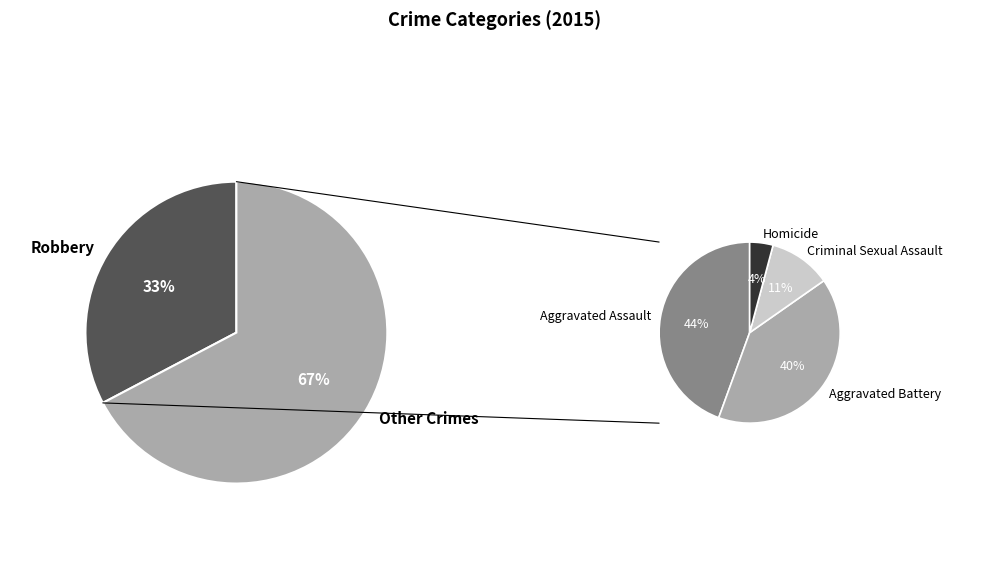

Rank the categories by value from lowest to highest.

Homicide, Criminal Sexual Assault, Aggravated Battery, Aggravated Assault, Robbery